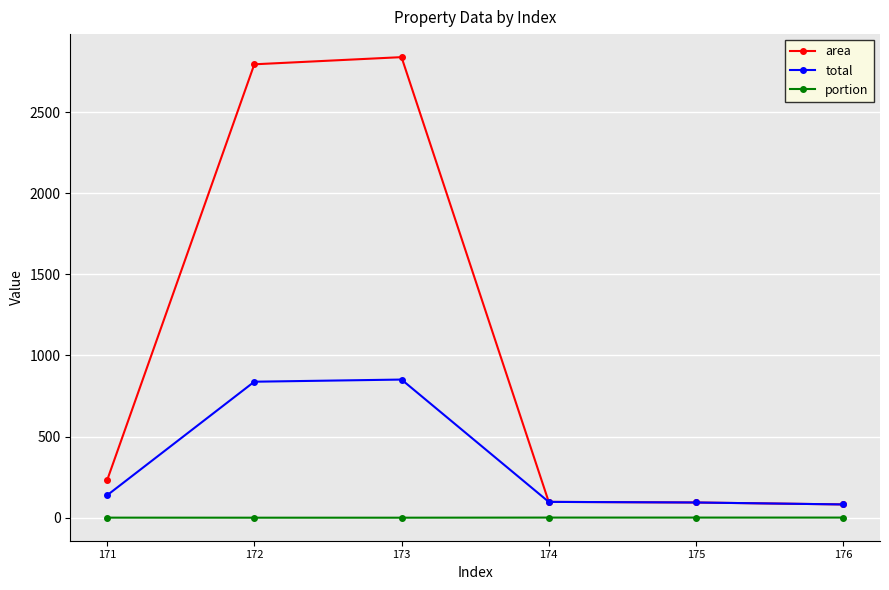

Rank the series by their average value, from lowest to highest.

portion, total, area